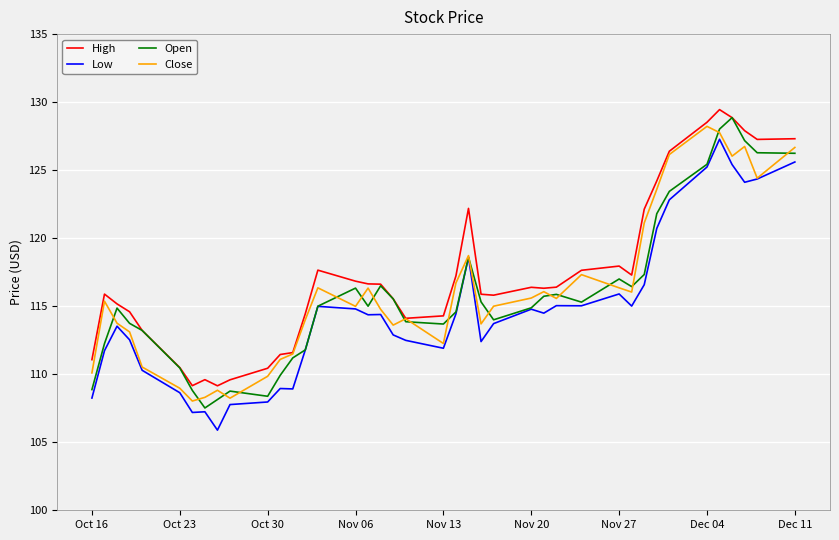

What is the highest value of the High series?

129.4